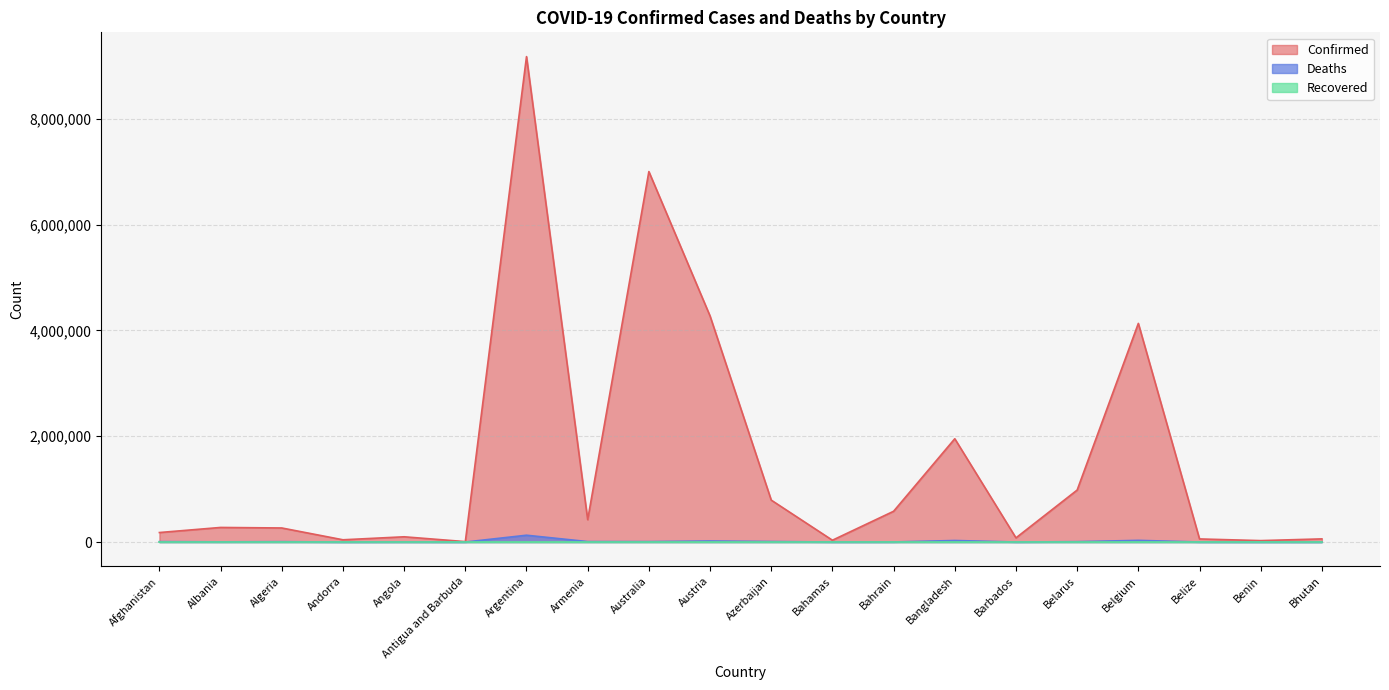

At which category is the sum across all series the highest?

Argentina